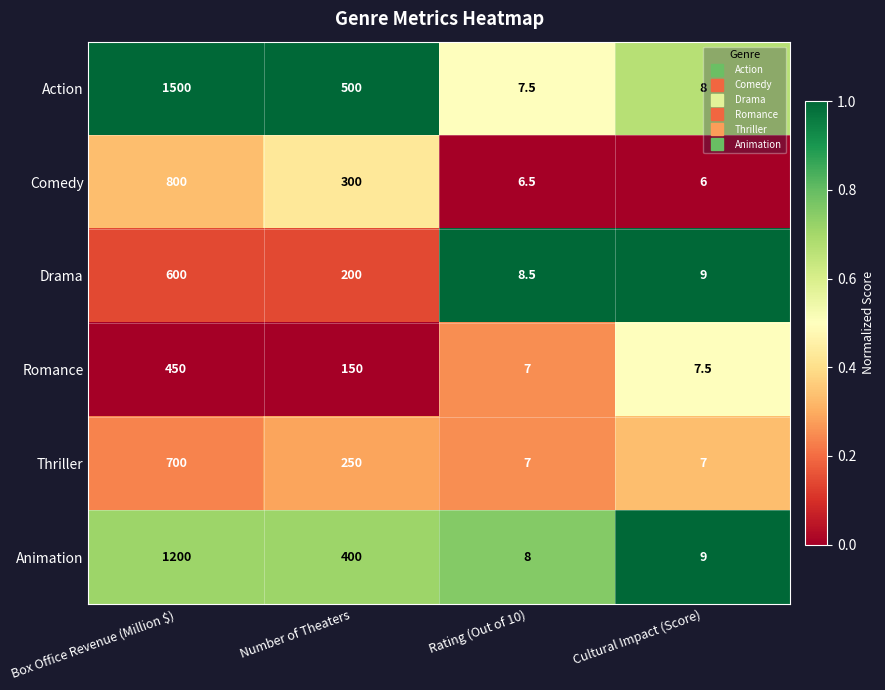

Reading right to left, transcribe all the data shown in this chart.

Action: Cultural Impact (Score)=8.0	Rating (Out of 10)=7.5	Number of Theaters=500.0	Box Office Revenue (Million $)=1500.0
Comedy: Cultural Impact (Score)=6.0	Rating (Out of 10)=6.5	Number of Theaters=300.0	Box Office Revenue (Million $)=800.0
Drama: Cultural Impact (Score)=9.0	Rating (Out of 10)=8.5	Number of Theaters=200.0	Box Office Revenue (Million $)=600.0
Romance: Cultural Impact (Score)=7.5	Rating (Out of 10)=7.0	Number of Theaters=150.0	Box Office Revenue (Million $)=450.0
Thriller: Cultural Impact (Score)=7.0	Rating (Out of 10)=7.0	Number of Theaters=250.0	Box Office Revenue (Million $)=700.0
Animation: Cultural Impact (Score)=9.0	Rating (Out of 10)=8.0	Number of Theaters=400.0	Box Office Revenue (Million $)=1200.0